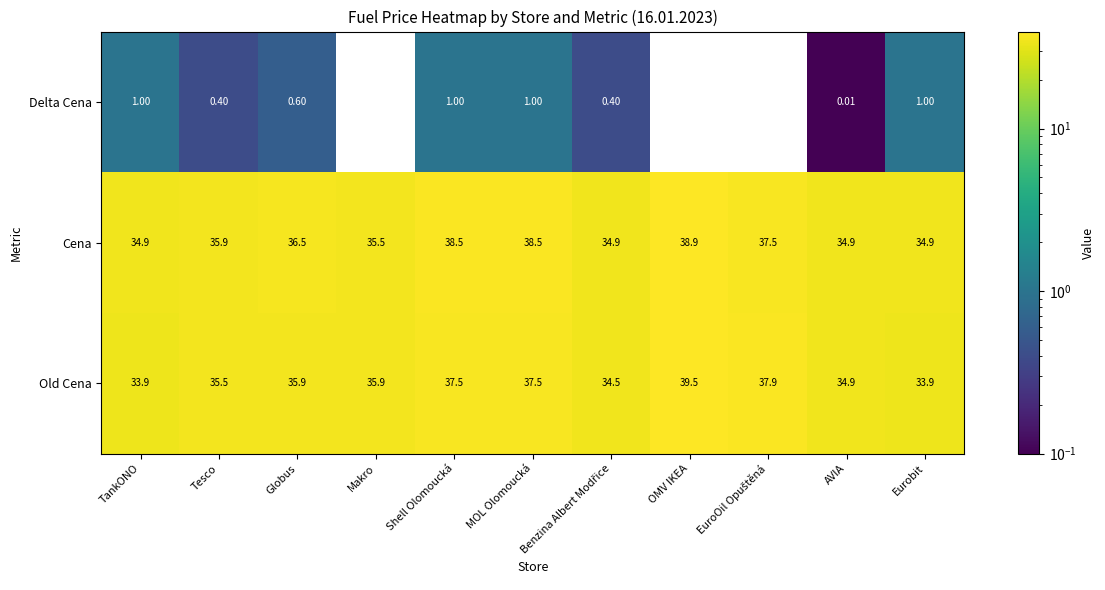

At how many categories does at least one series exceed 32?

11